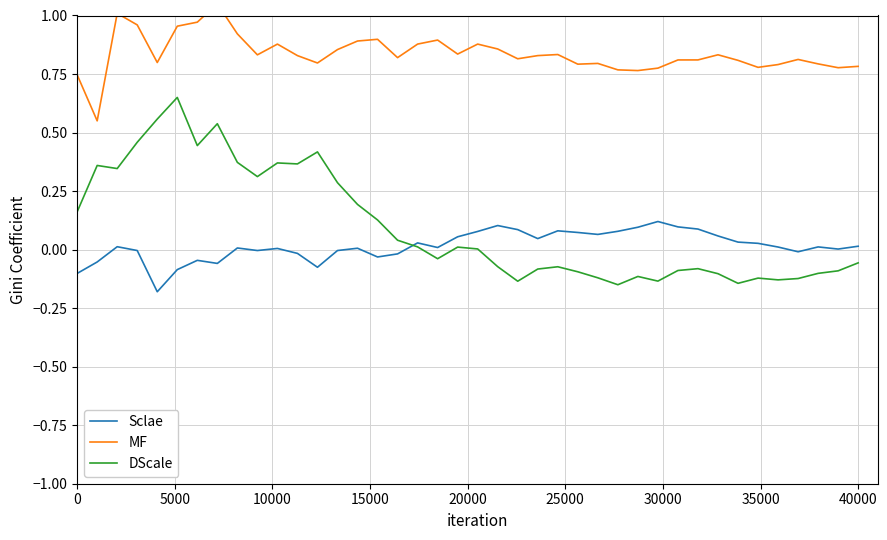

What is the minimum value shown in the chart?

-0.2